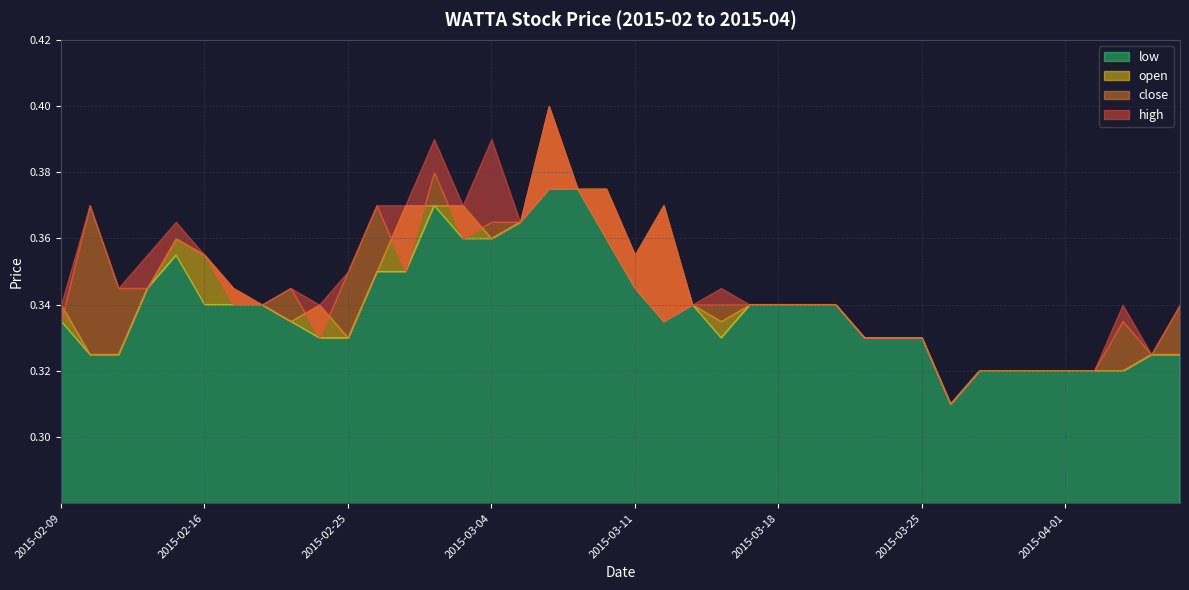

Does the chart display data point markers on the line(s)?

No